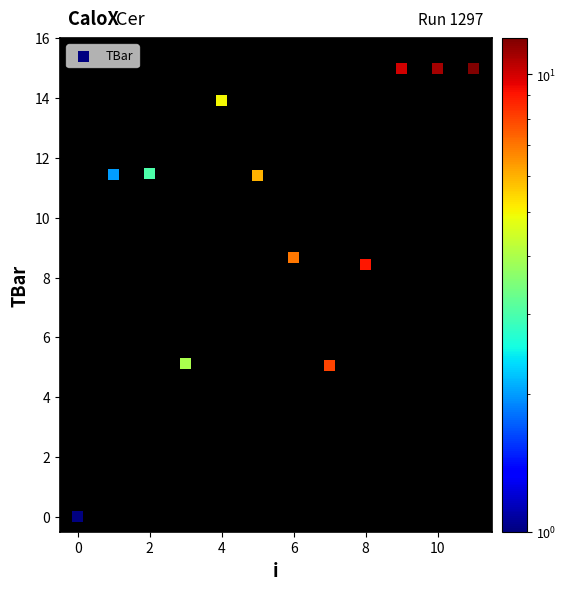

What Y value in the scatter plot is closest to 7?

8.4